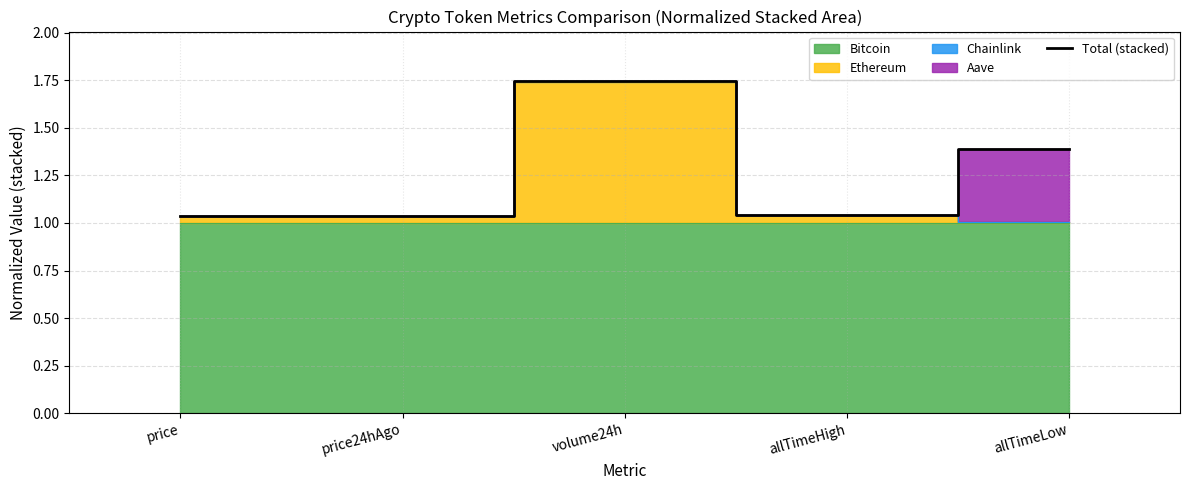

What is the sum of the values at price and allTimeLow?

2.4